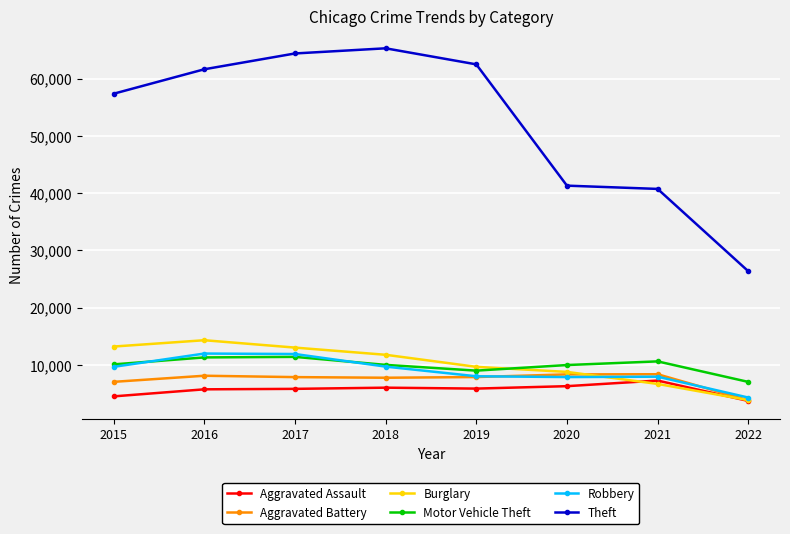

What is the minimum value for Aggravated Battery?

3802